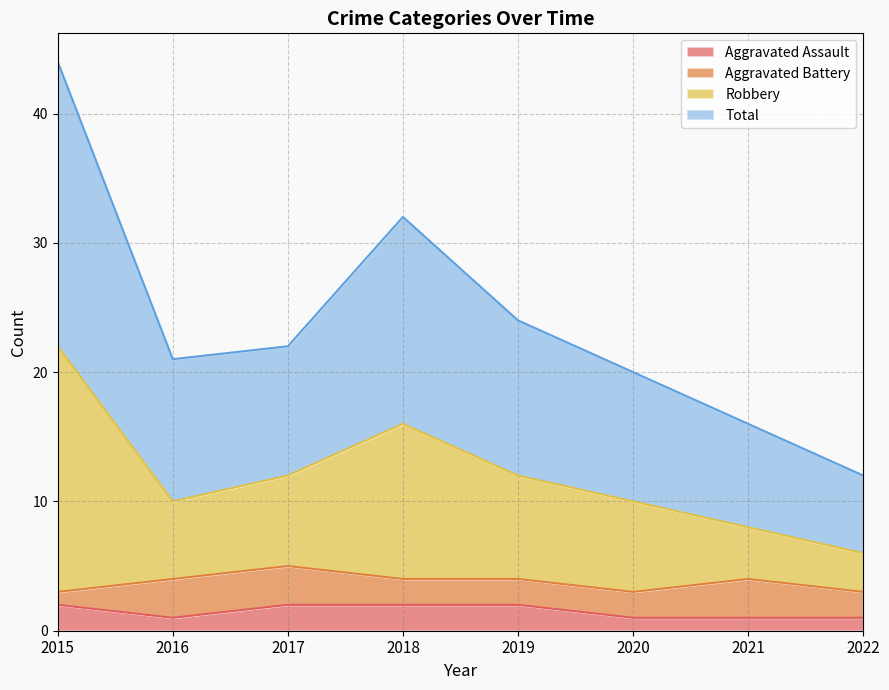

Which series has the largest range (max minus min)?

Robbery